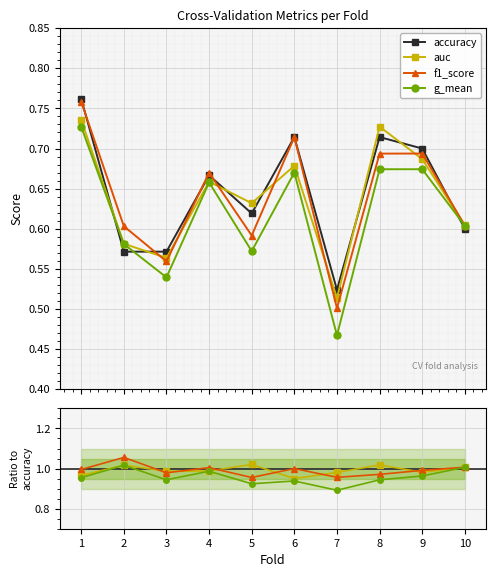

How many f1_score values are between 0 and 1?

10